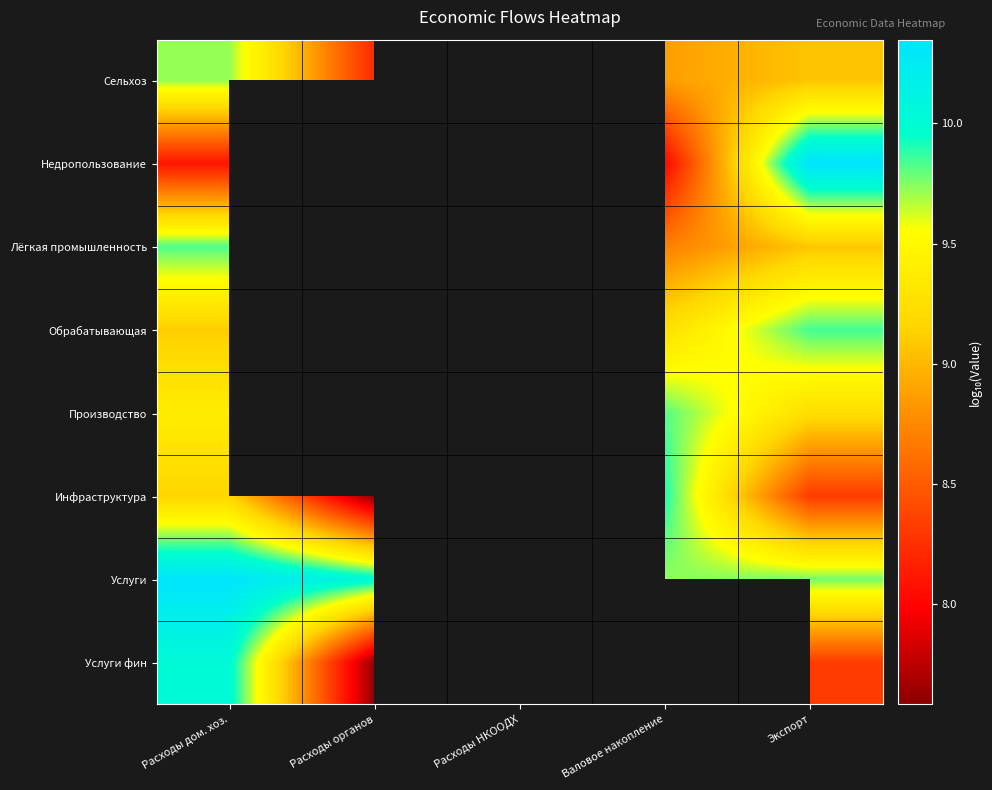

Which series has the widest spread of values?

Услуги фин